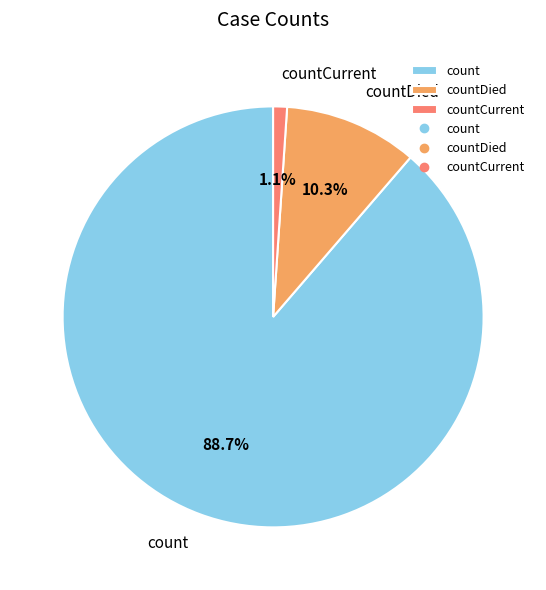

Is the sum of count and countCurrent greater than half?

Yes